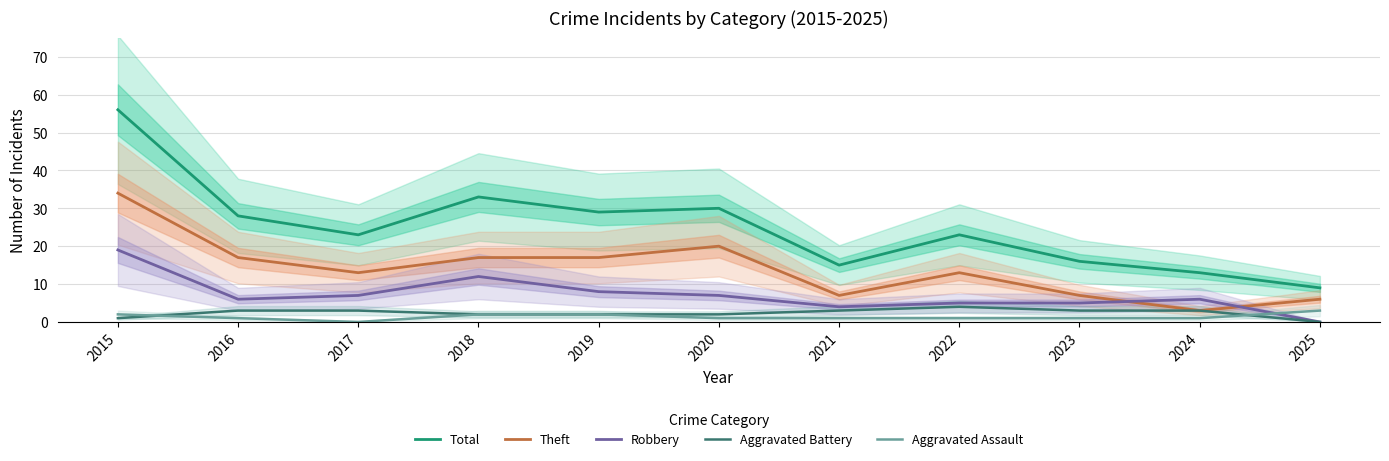

At which category does the chart reach its minimum across all series?

2025